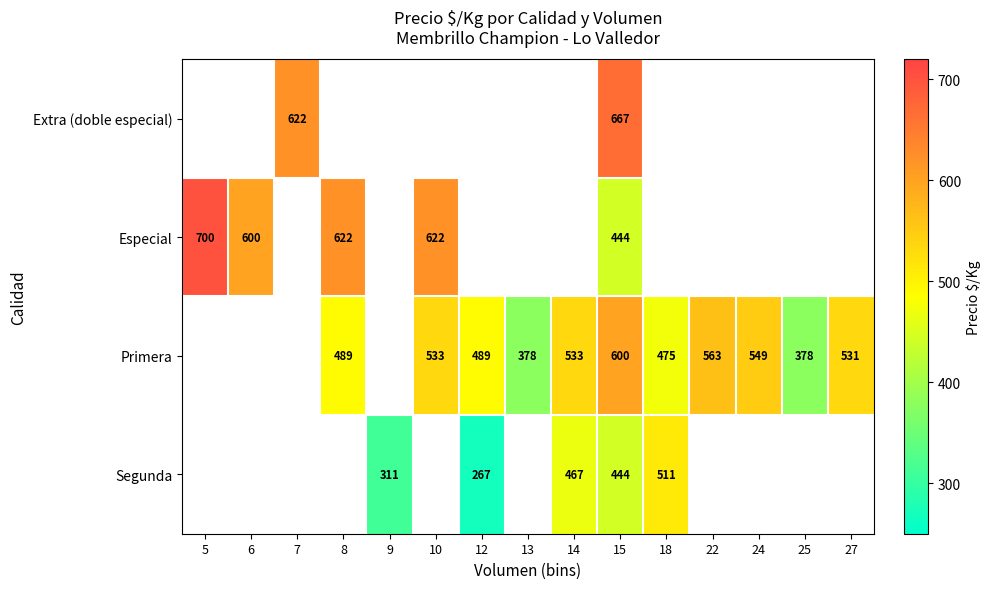

What is the total value across all series at 15?

2155